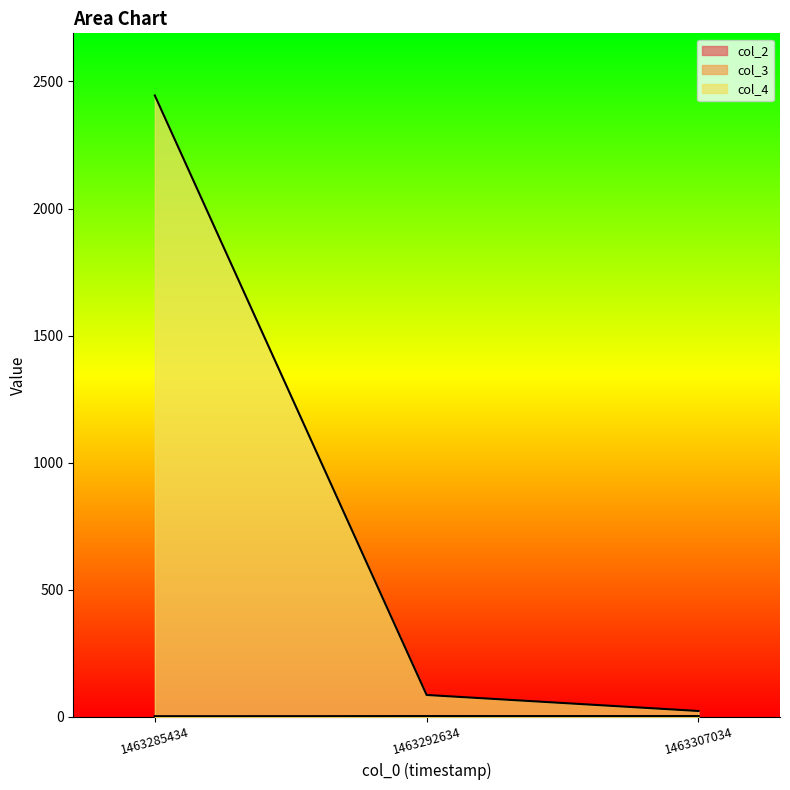

Reading right to left, extract all data points from this chart.

col_2: 1463307034=3	1463292634=1	1463285434=2
col_3: 1463307034=2	1463292634=3	1463285434=1
col_4: 1463307034=23	1463292634=86	1463285434=2445